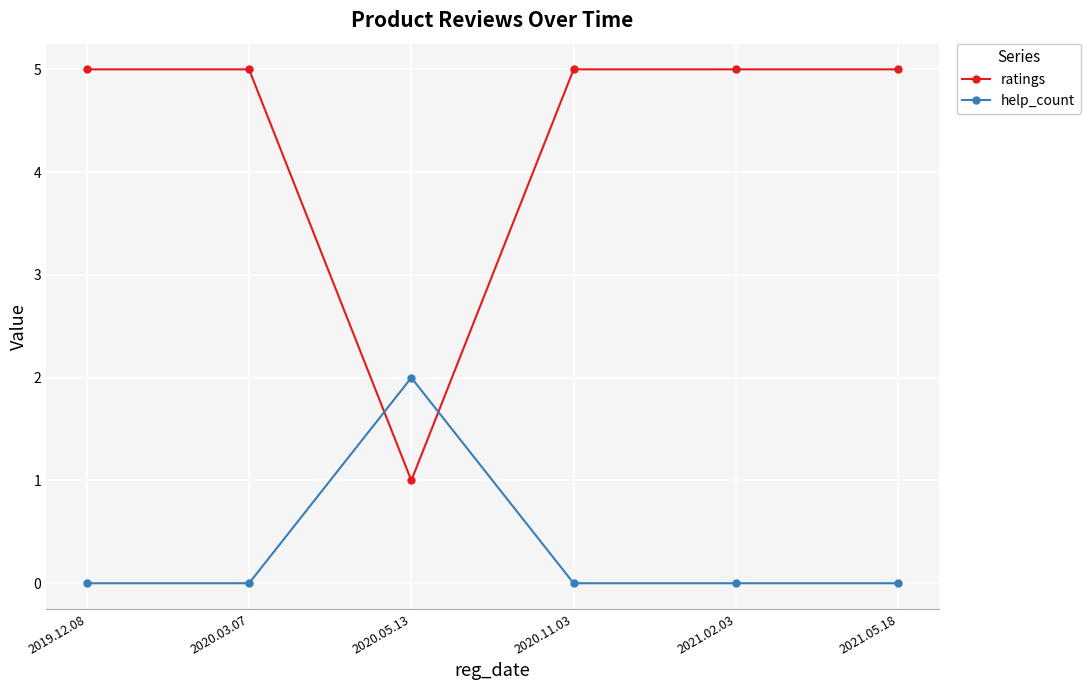

Which series changed the most between 2020.05.13 and 2021.02.03?

ratings